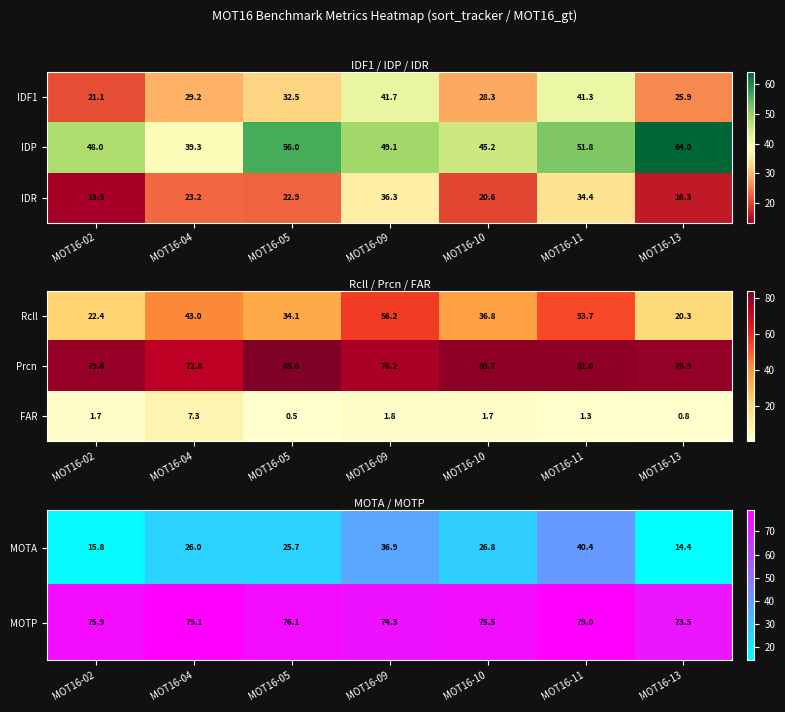

How many values in the Prcn series exceed 79?

5